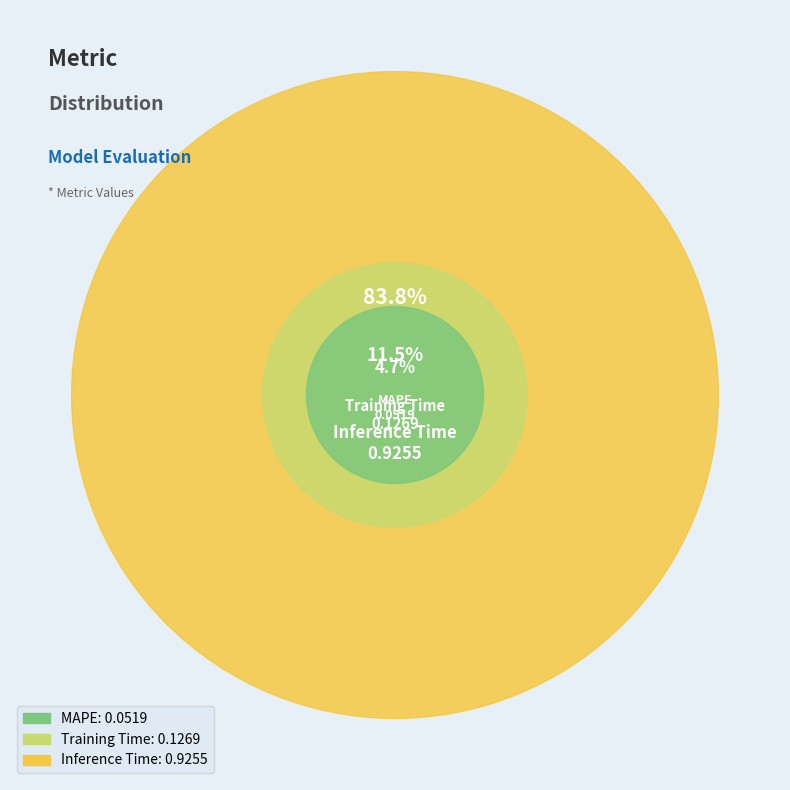

What is the total percentage of MAPE and Inference Time?

88.5%